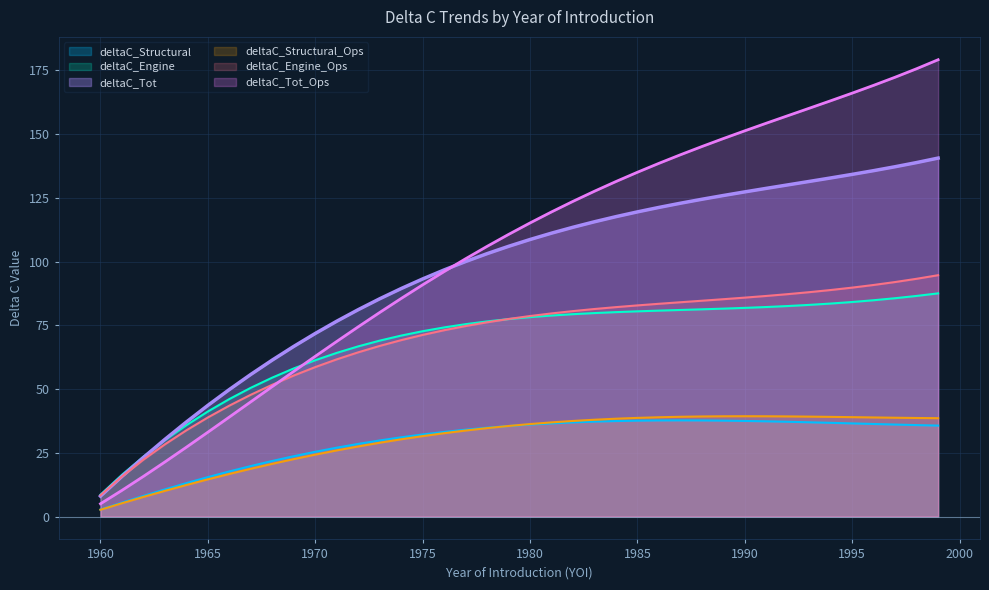

Reading left to right, what are all the values shown in this chart?

deltaC_Structural: 2.8	5.5	8.1	10.7	13.1	15.5	17.7	19.8	21.8	23.7	25.4	27.0	28.5	29.9	31.1	32.2	33.2	34.1	34.9	35.5	36.1	36.6	37.0	37.3	37.5	37.6	37.7	37.7	37.7	37.6	37.5	37.4	37.2	37.0	36.8	36.5	36.3	36.1	35.9	35.7
deltaC_Engine: 8.6	16.4	23.5	30.0	35.9	41.2	46.1	50.5	54.5	58.1	61.3	64.2	66.8	69.0	71.0	72.7	74.2	75.5	76.6	77.5	78.2	78.9	79.4	79.8	80.2	80.5	80.8	81.1	81.3	81.6	81.9	82.2	82.6	83.0	83.6	84.2	84.9	85.7	86.6	87.6
deltaC_Tot: 8.0	15.7	23.2	30.3	37.1	43.6	49.8	55.8	61.4	66.8	71.8	76.6	81.2	85.4	89.5	93.2	96.8	100.1	103.1	106.0	108.7	111.2	113.5	115.7	117.7	119.5	121.3	122.9	124.5	126.0	127.4	128.8	130.1	131.5	132.8	134.3	135.7	137.2	138.9	140.6
deltaC_Structural_Ops: 2.7	5.2	7.7	10.1	12.4	14.6	16.7	18.8	20.7	22.5	24.3	26.0	27.5	29.0	30.3	31.6	32.7	33.8	34.7	35.5	36.3	36.9	37.5	38.0	38.4	38.7	39.0	39.1	39.3	39.3	39.4	39.3	39.3	39.2	39.1	39.0	38.9	38.8	38.7	38.6
deltaC_Engine_Ops: 8.3	15.7	22.3	28.3	33.8	38.9	43.5	47.8	51.7	55.3	58.6	61.7	64.4	66.9	69.2	71.3	73.1	74.7	76.2	77.5	78.7	79.7	80.6	81.4	82.2	82.8	83.5	84.1	84.7	85.3	85.9	86.6	87.3	88.0	88.9	89.8	90.9	92.0	93.3	94.7
deltaC_Tot_Ops: 5.0	10.3	15.8	21.4	27.2	33.1	39.0	45.0	51.0	57.0	62.9	68.7	74.4	80.1	85.6	90.9	96.1	101.1	106.0	110.7	115.2	119.5	123.7	127.6	131.4	135.1	138.6	141.9	145.2	148.3	151.3	154.3	157.3	160.2	163.1	166.1	169.2	172.4	175.7	179.2